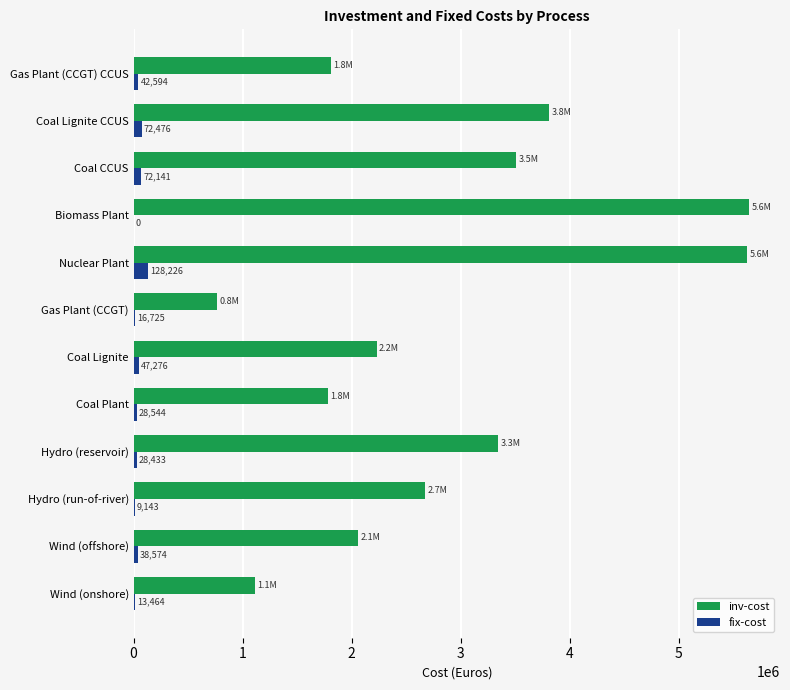

Which series has the largest total across all categories?

inv-cost